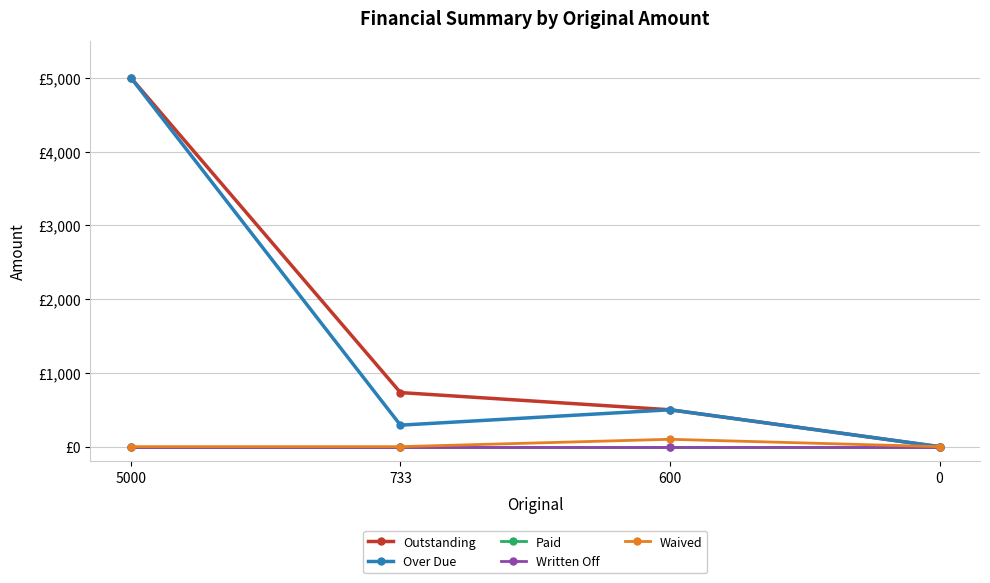

The value of Outstanding at 5000 is 5000.0. True or false?

True